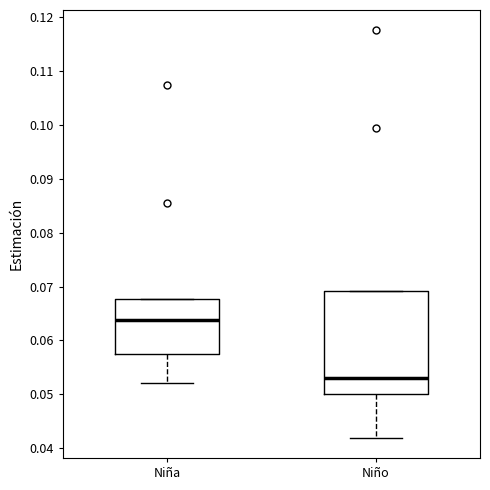

Comparing the boxes themselves (not the whiskers), which one is the tallest?

Niño